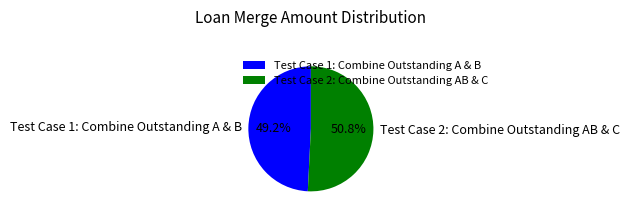

Between Test Case 1: Combine Outstanding A & B and Test Case 2: Combine Outstanding AB & C, which is larger?

Test Case 2: Combine Outstanding AB & C